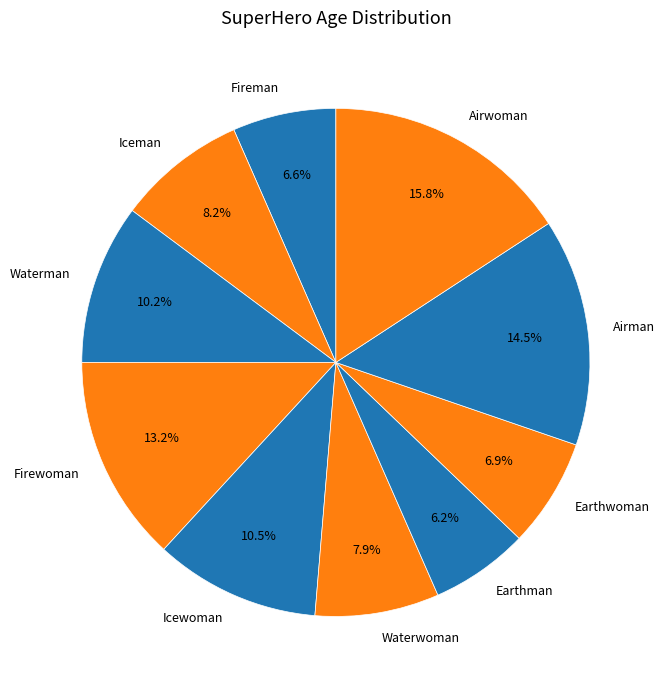

To the nearest percent, what percentage of the pie is Fireman?

7%